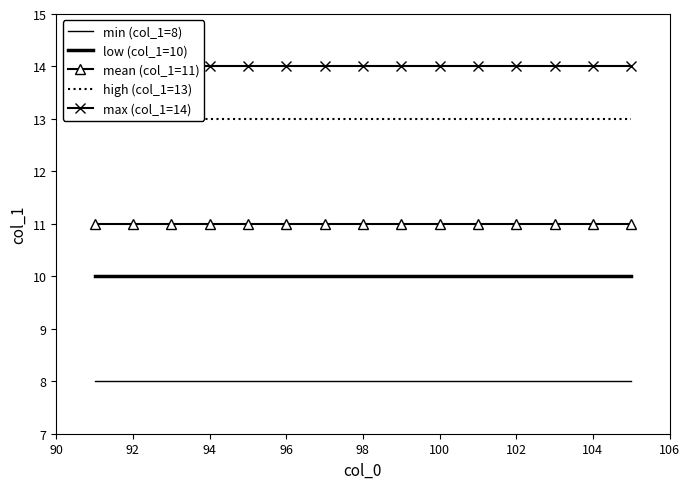

True or false: low (col_1=10) and max (col_1=14) cross at least once.

False